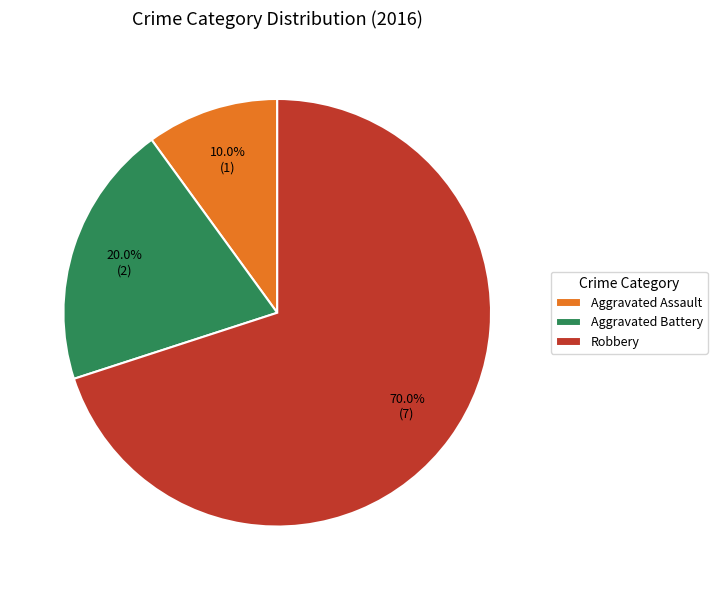

Rank the categories by value from lowest to highest.

Aggravated Assault, Aggravated Battery, Robbery